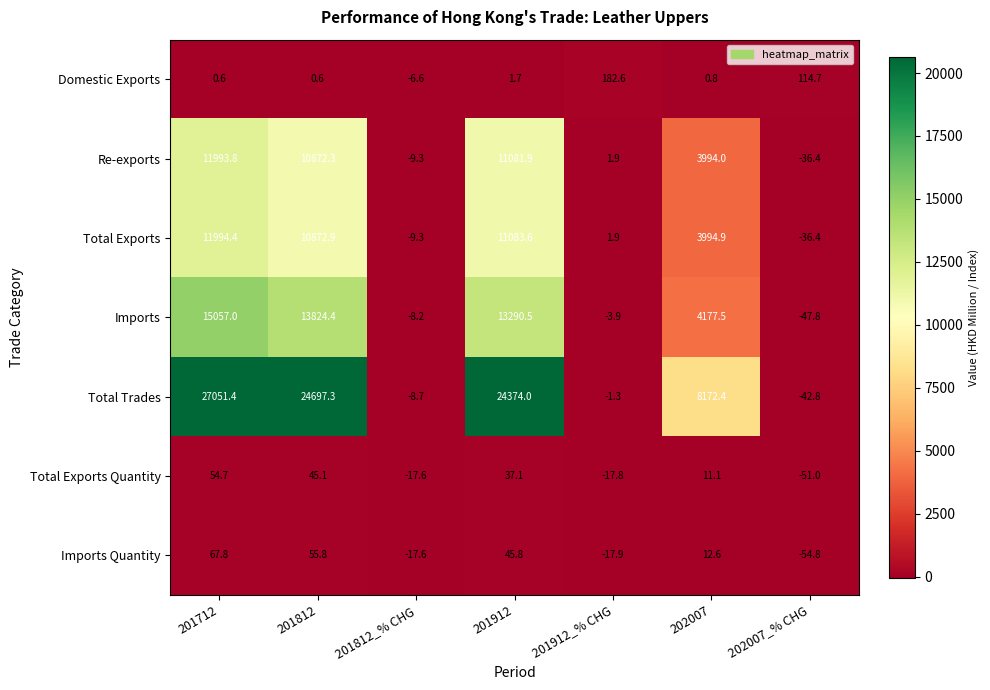

True or false: Total Exports has a value of 11994.4 at 201712.

True